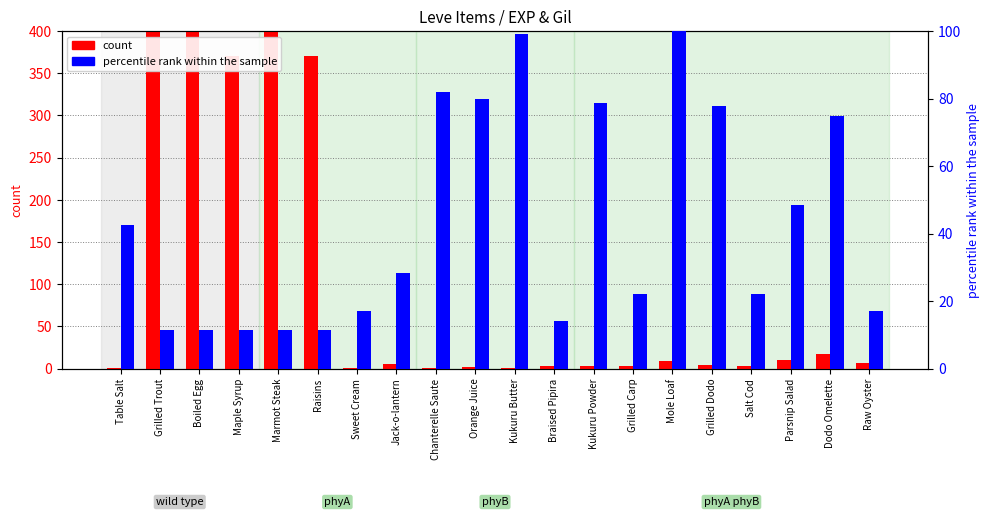

What position from the right is Braised Pipira?

9